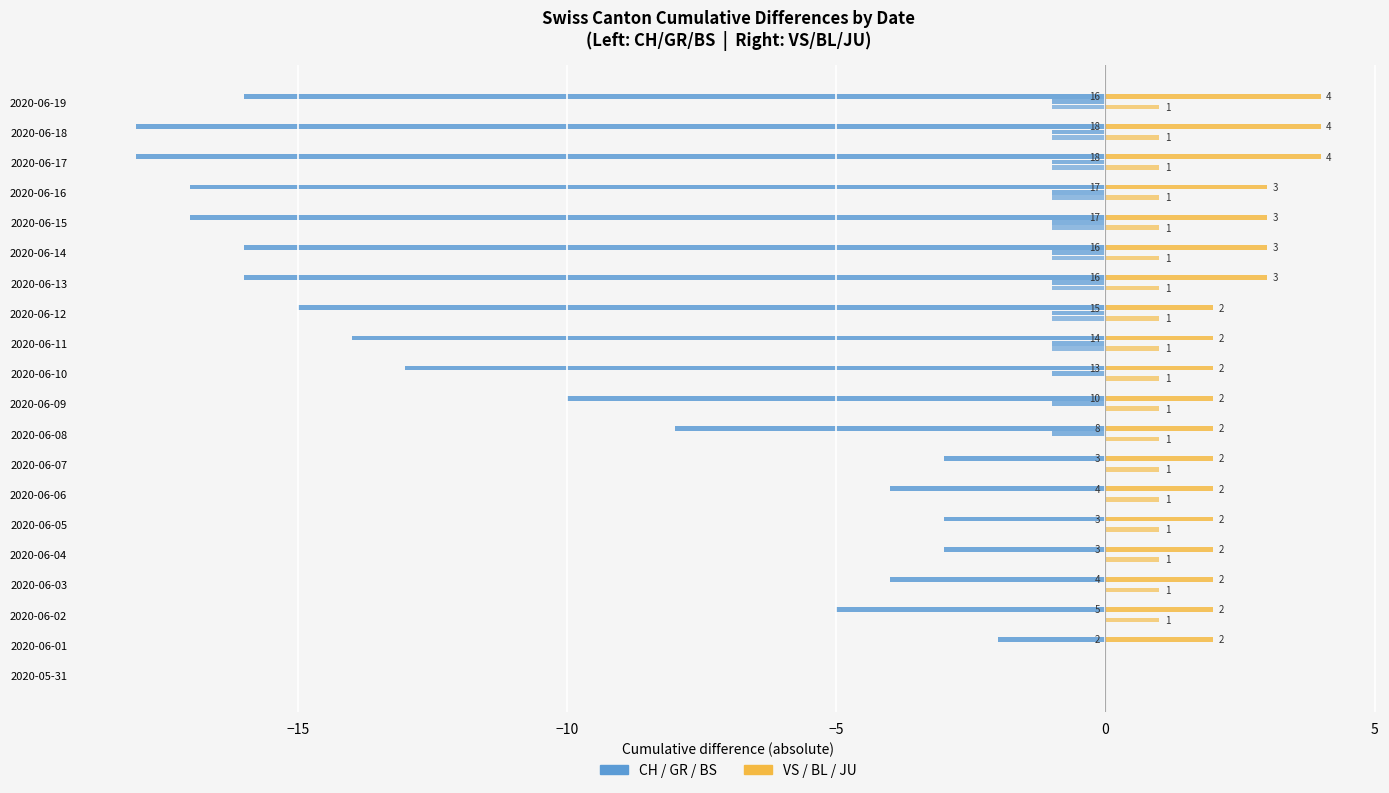

How many groups of bars are there?

20